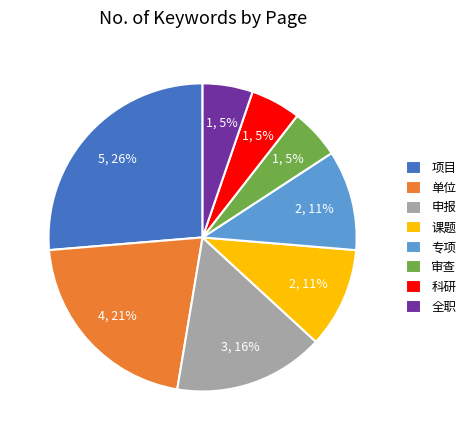

Between 审查 and 申报, which is larger?

申报